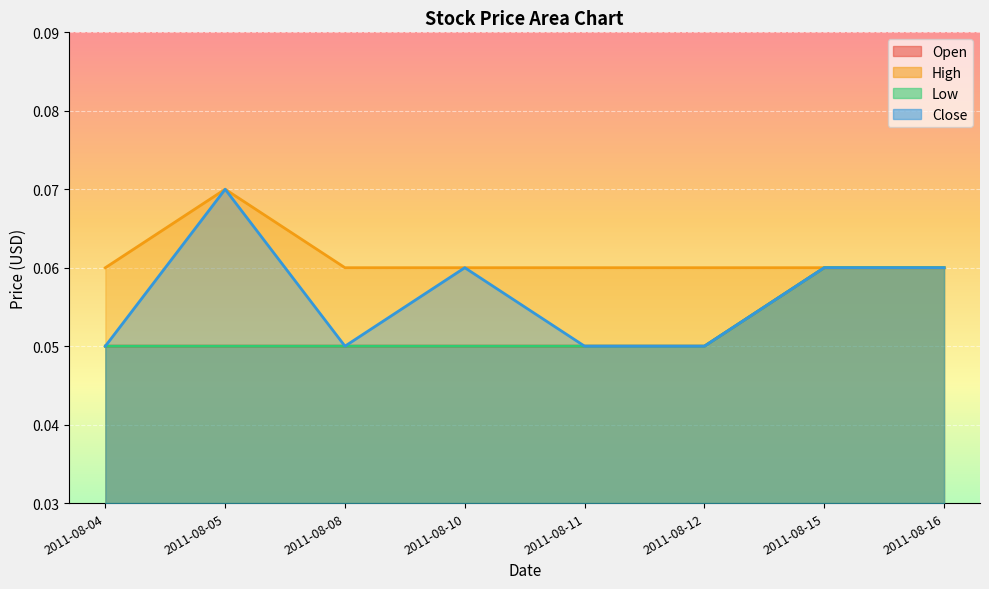

Rank the series by their maximum value, from lowest to highest.

Open, Low, High, Close